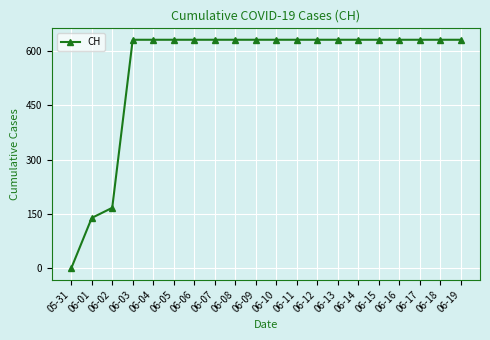

What is the greatest value displayed?

631